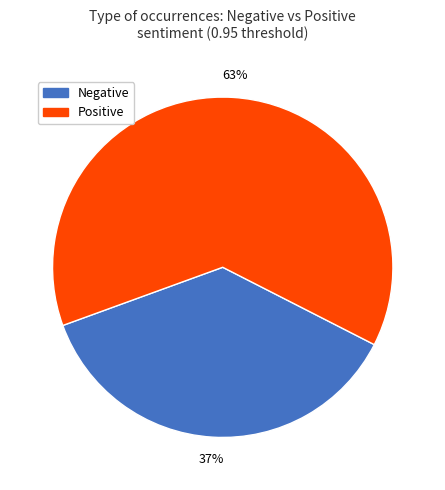

To the nearest percent, what is the average slice percentage?

50%